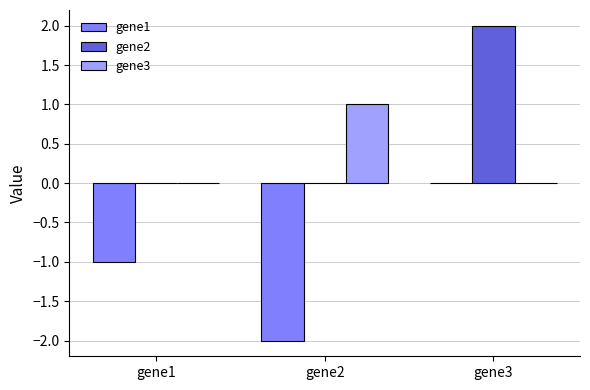

Reading left to right, extract all data points from this chart.

gene1: gene1=-1	gene2=-2	gene3=0
gene2: gene1=0	gene2=0	gene3=2
gene3: gene1=0	gene2=1	gene3=0